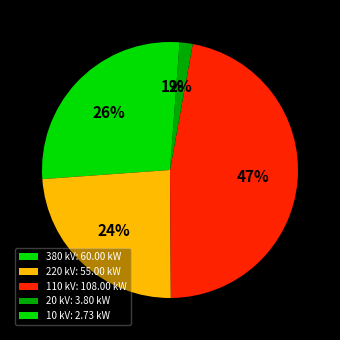

How many slices are in this pie chart?

5